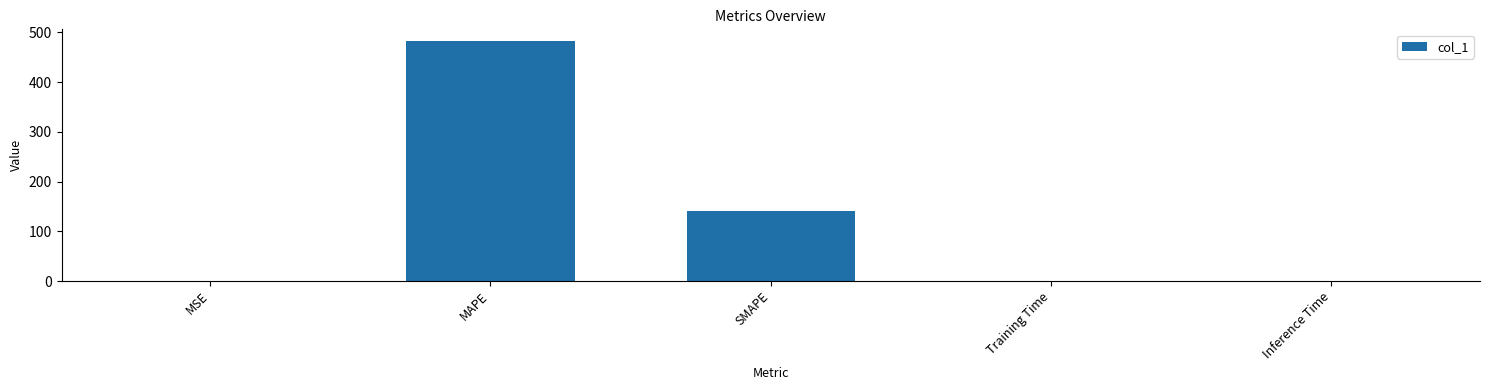

What value does the data have at MSE?

0.6